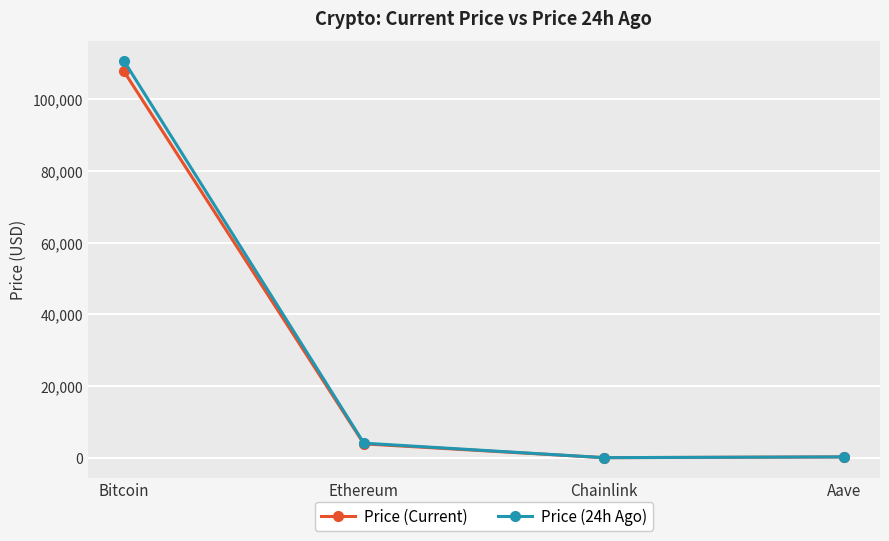

Between Bitcoin and Ethereum, which series saw the biggest shift?

Price (24h Ago)